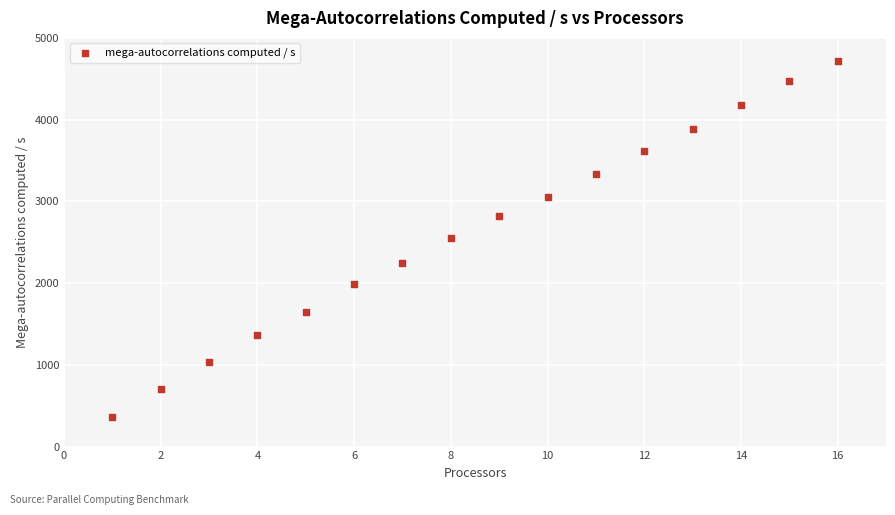

What is the range of X values (max minus min)?

15.0